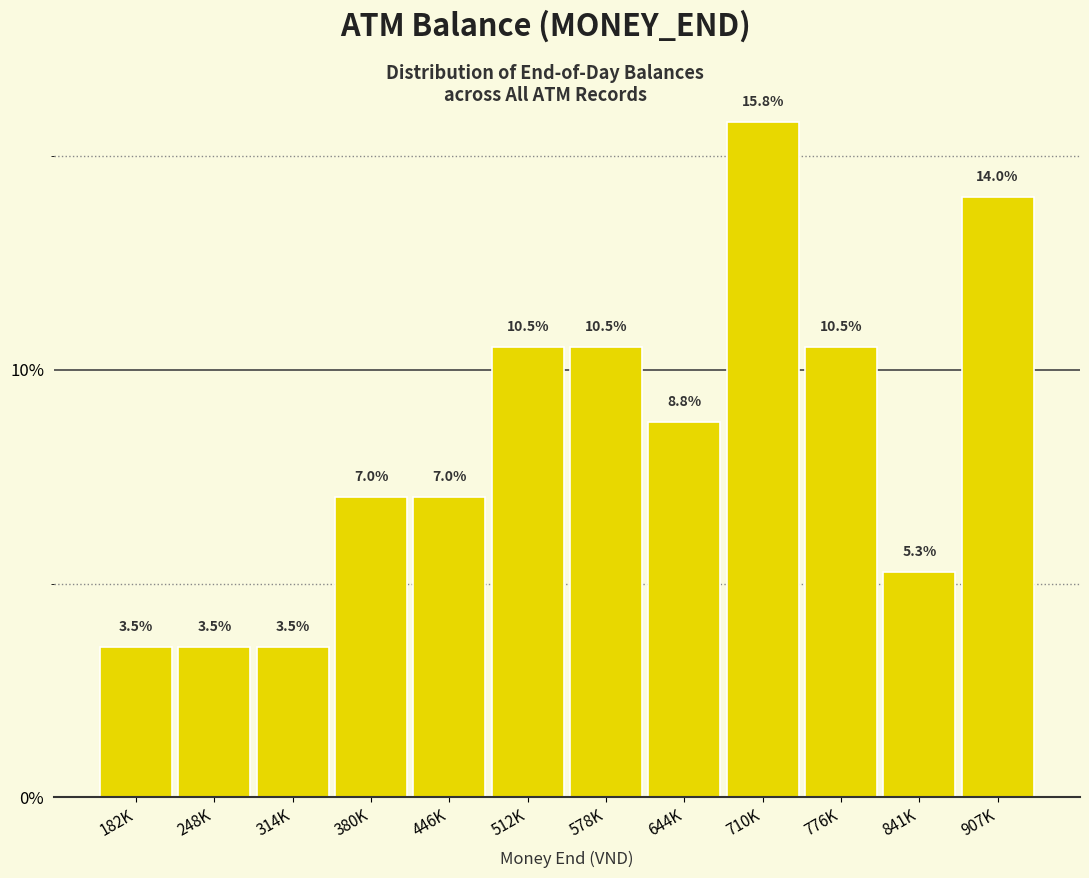

Reading left to right, extract all data points from this chart.

182K=3.5	248K=3.5	314K=3.5	380K=7.0	446K=7.0	512K=10.5	578K=10.5	644K=8.8	710K=15.8	776K=10.5	841K=5.3	907K=14.0